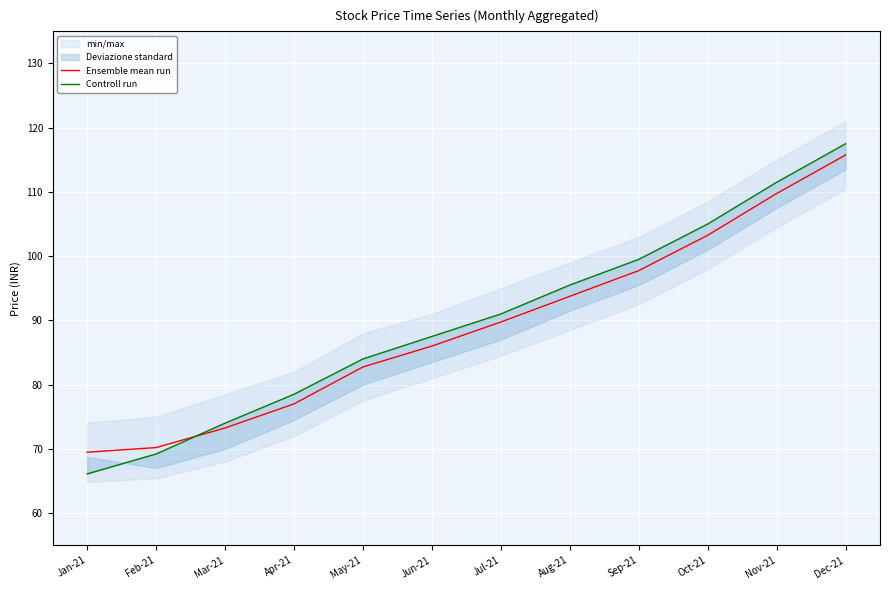

What is the spread (max minus min) of values at Jul-21?

1.2